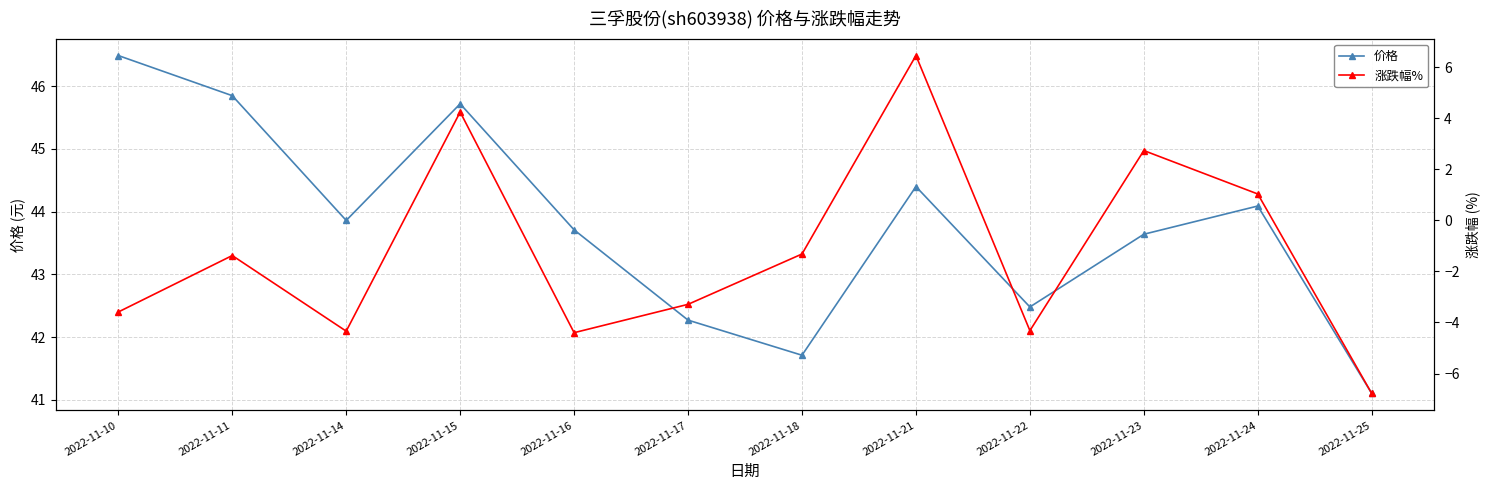

Reading left to right, list all the values displayed in this chart.

价格: 46.5	45.9	43.9	45.7	43.7	42.3	41.7	44.4	42.5	43.6	44.1	41.1
涨跌幅%: -3.6	-1.4	-4.3	4.2	-4.4	-3.3	-1.3	6.5	-4.3	2.7	1.0	-6.8